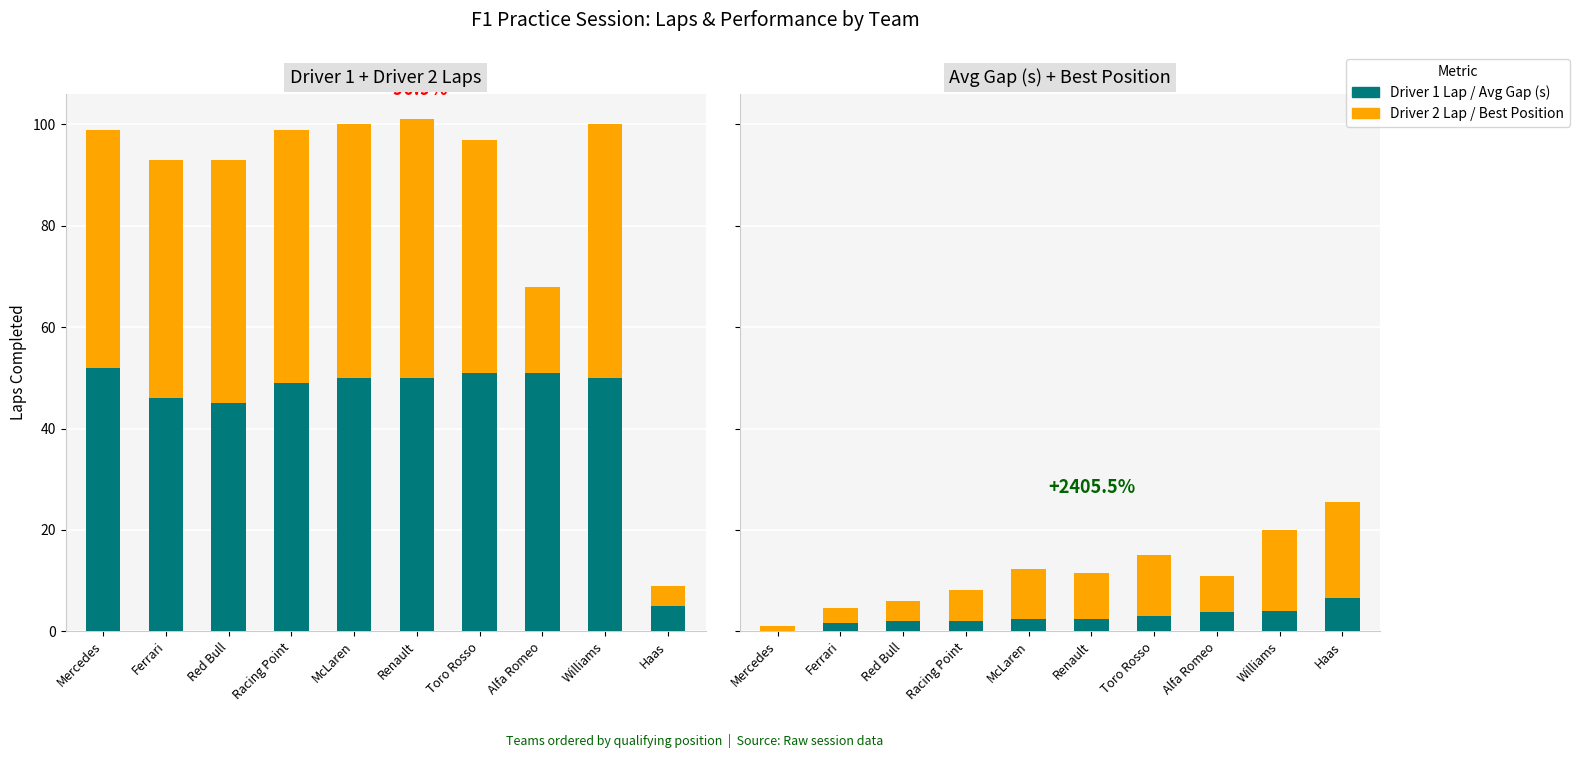

Between Racing Point and Williams, which series saw the biggest shift?

Best Pos.